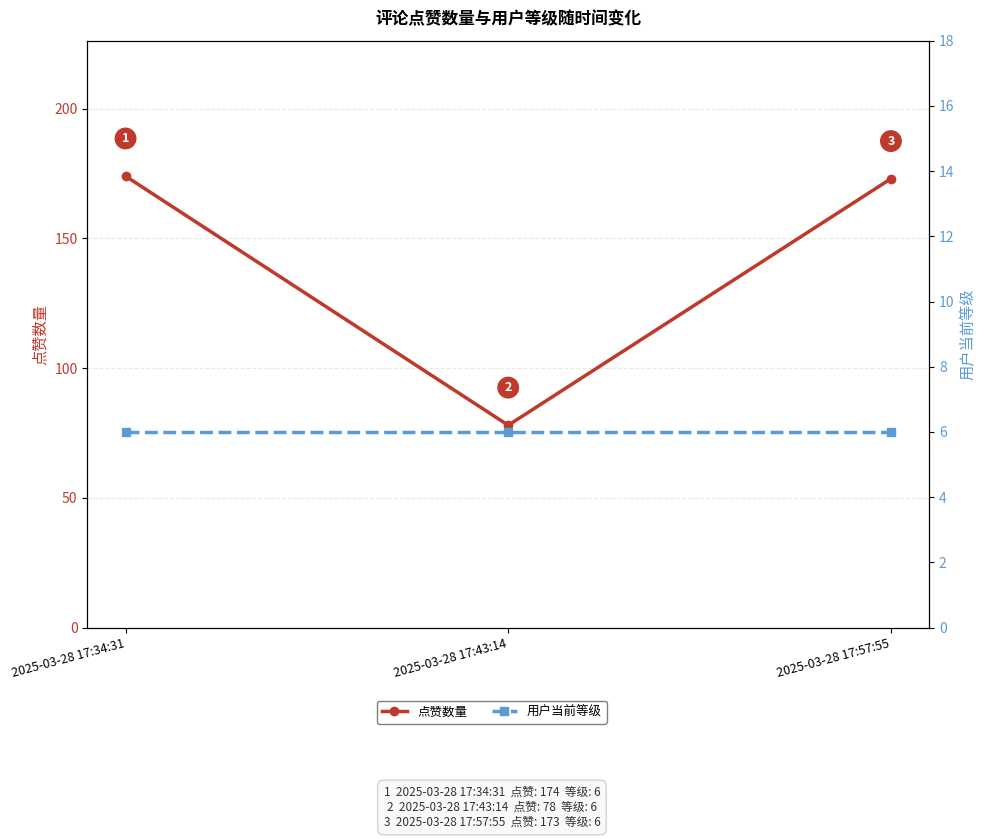

List the series in order of their overall mean, lowest first.

用户当前等级, 点赞数量